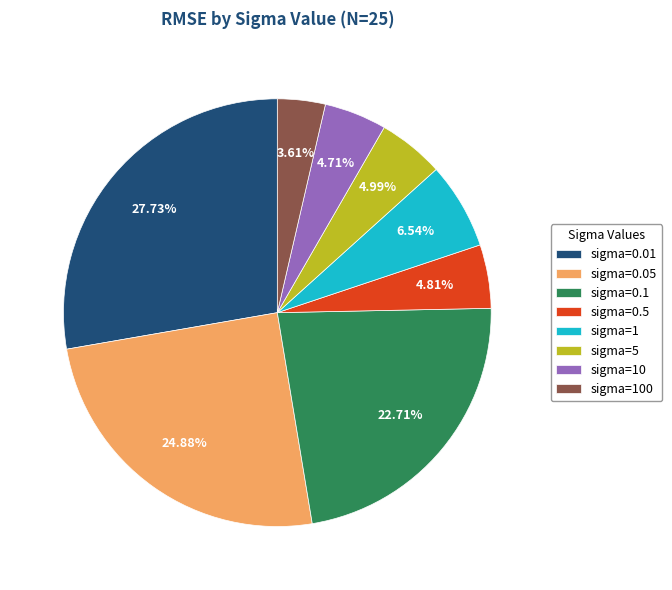

To the nearest percent, what is the difference between the sigma=5 and sigma=0.1 slice percentages?

18%